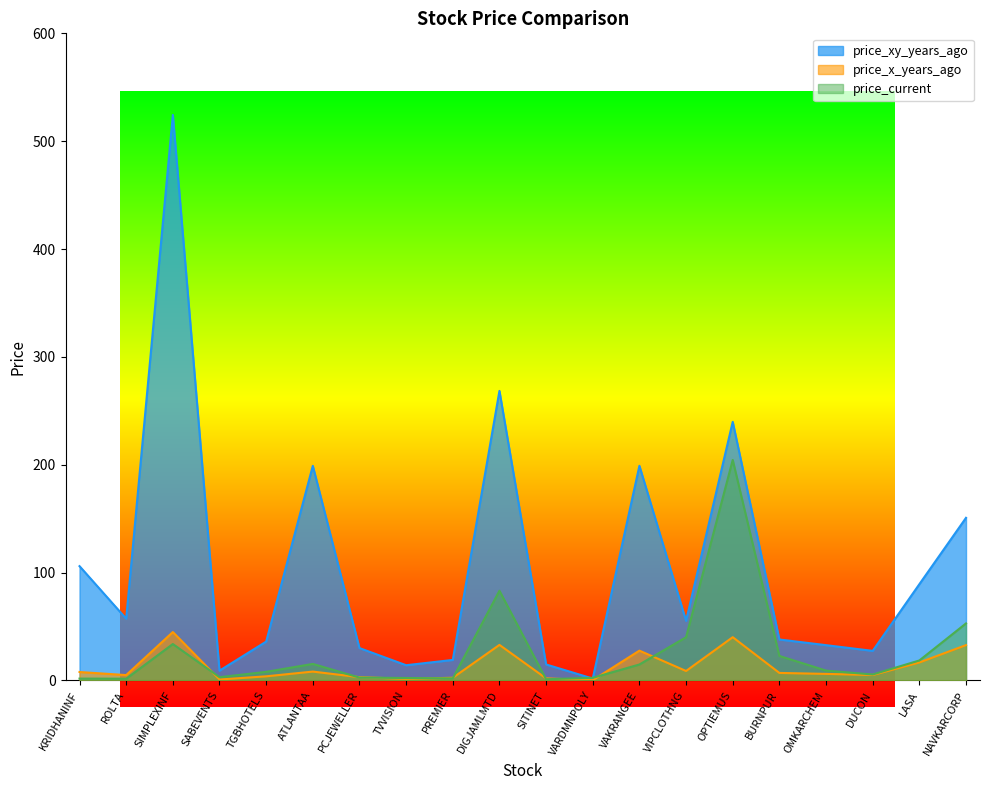

Reading right to left, what are all the values shown in this chart?

price_xy_years_ago: NAVKARCORP=150.8	LASA=89.3	DUCON=27.4	OMKARCHEM=32.8	BURNPUR=38.0	OPTIEMUS=239.8	VIPCLOTHNG=55.3	VAKRANGEE=199.0	VARDMNPOLY=1.8	SITINET=14.8	DIGJAMLMTD=268.5	PREMIER=19.1	TVVISION=14.2	PCJEWELLER=30.1	ATLANTAA=199.0	TGBHOTELS=36.0	SABEVENTS=9.1	SIMPLEXINF=524.4	ROLTA=57.2	KRIDHANINF=106.0
price_x_years_ago: NAVKARCORP=32.8	LASA=16.7	DUCON=5.1	OMKARCHEM=6.1	BURNPUR=7.0	OPTIEMUS=40.1	VIPCLOTHNG=8.8	VAKRANGEE=27.7	VARDMNPOLY=0.3	SITINET=1.9	DIGJAMLMTD=33.0	PREMIER=2.5	TVVISION=1.6	PCJEWELLER=3.1	ATLANTAA=8.2	TGBHOTELS=3.9	SABEVENTS=0.9	SIMPLEXINF=44.9	ROLTA=5.0	KRIDHANINF=7.8
price_current: NAVKARCORP=52.9	LASA=18.6	DUCON=5.5	OMKARCHEM=9.2	BURNPUR=22.8	OPTIEMUS=204.5	VIPCLOTHNG=40.1	VAKRANGEE=14.8	VARDMNPOLY=2.5	SITINET=1.1	DIGJAMLMTD=83.2	PREMIER=1.9	TVVISION=2.3	PCJEWELLER=2.7	ATLANTAA=15.3	TGBHOTELS=8.0	SABEVENTS=3.0	SIMPLEXINF=33.8	ROLTA=1.6	KRIDHANINF=1.8